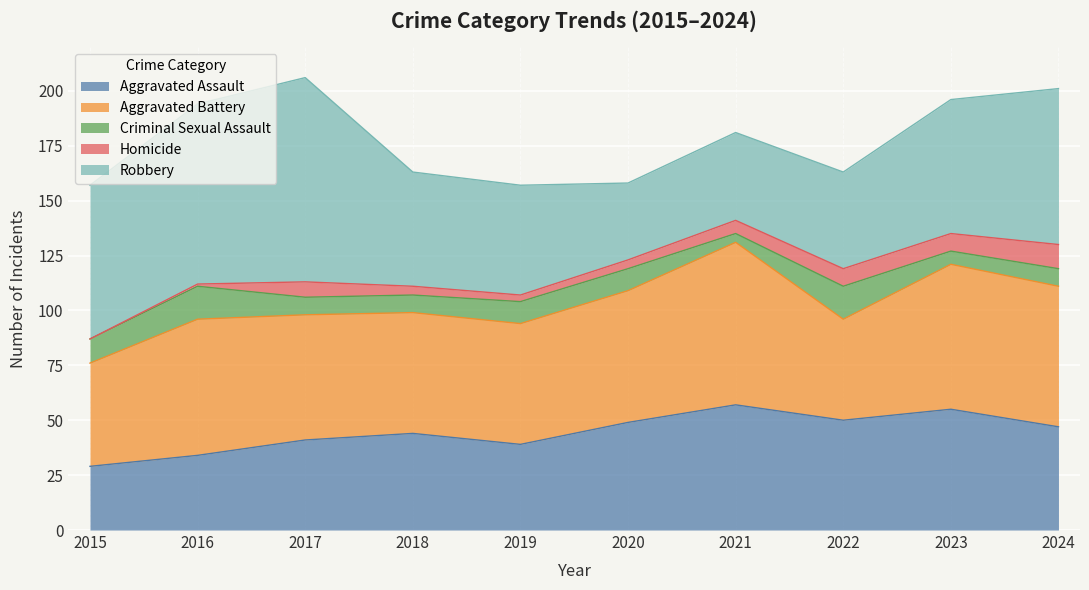

Reading left to right, what are all the values shown in this chart?

Aggravated Assault: 29	34	41	44	39	49	57	50	55	47
Aggravated Battery: 47	62	57	55	55	60	74	46	66	64
Criminal Sexual Assault: 11	15	8	8	10	10	4	15	6	8
Homicide: 0	1	7	4	3	4	6	8	8	11
Robbery: 70	82	93	52	50	35	40	44	61	71